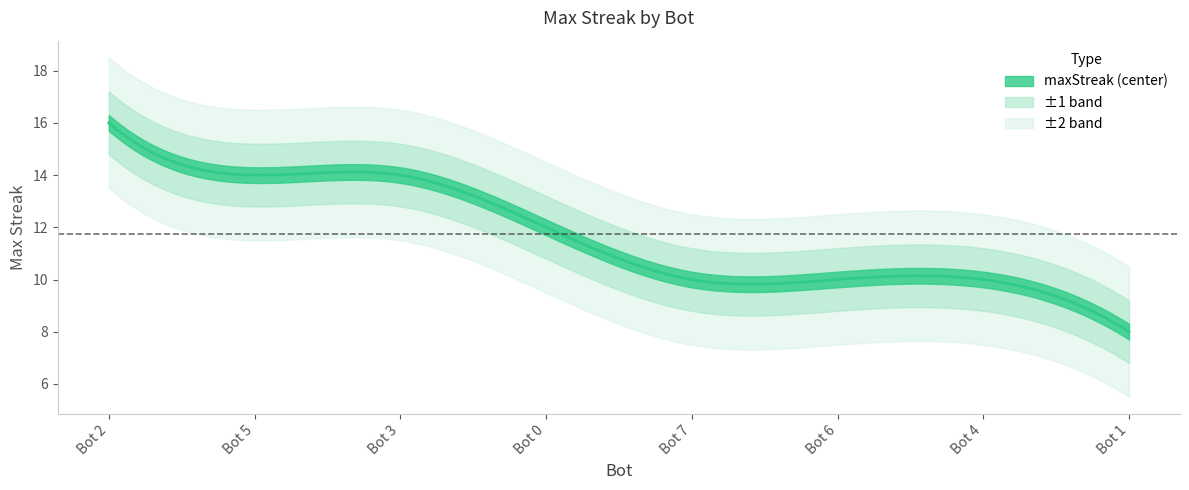

What is the label of the 2nd point from the right?

Bot 4